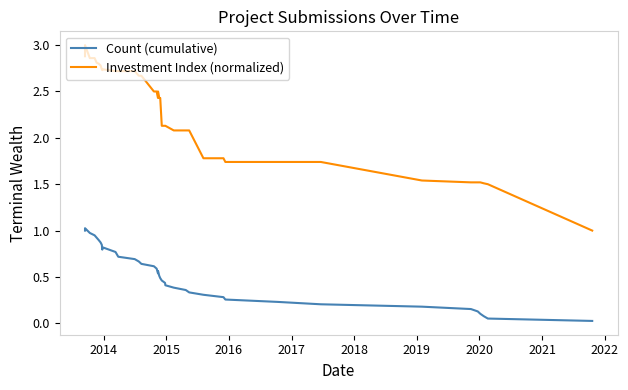

What are all the series names shown in the legend?

Count (cumulative), Investment Index (normalized)